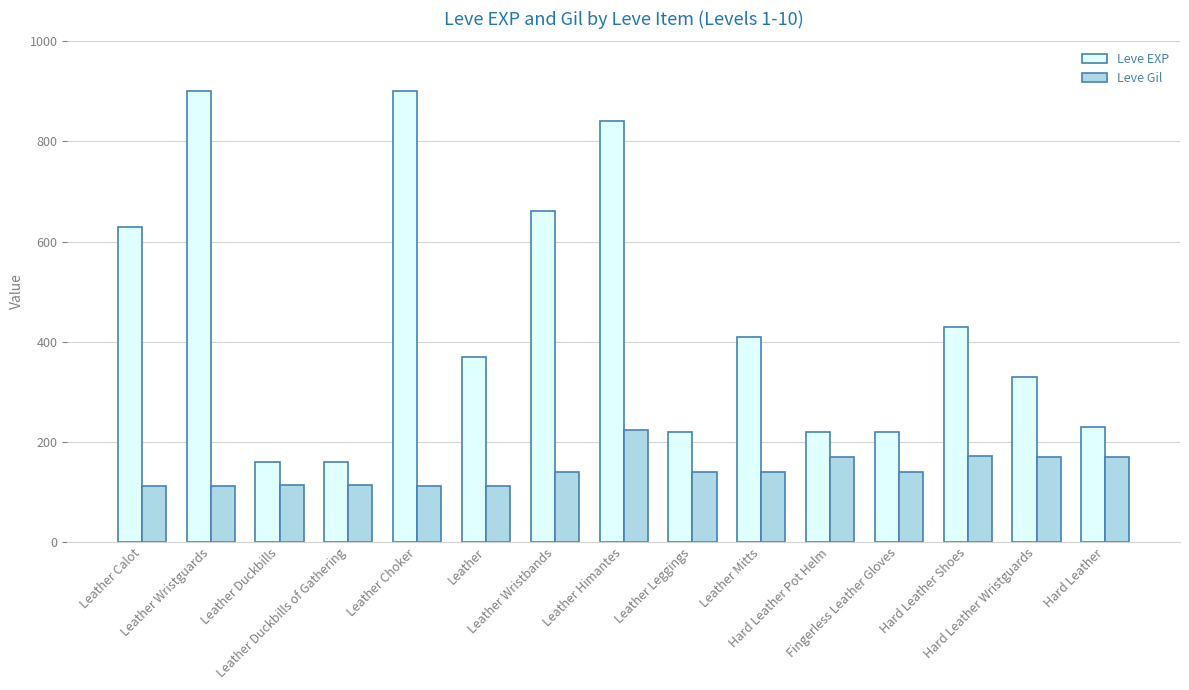

What is the total value across all series at Leather Calot?

742